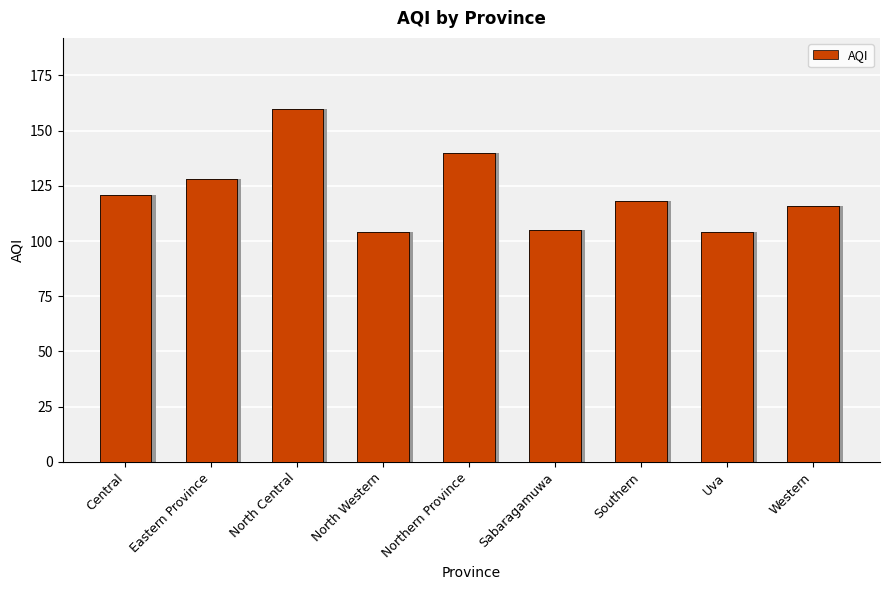

What is the value of the 8th bar from the left?

104